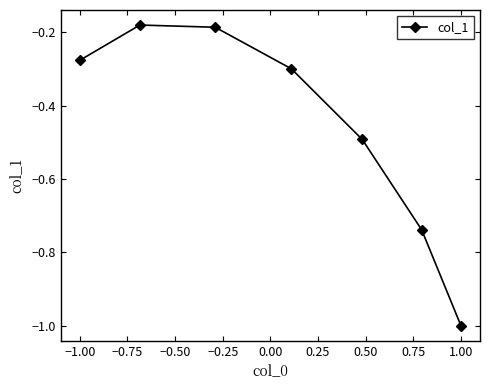

What is the smallest value displayed?

-1.0